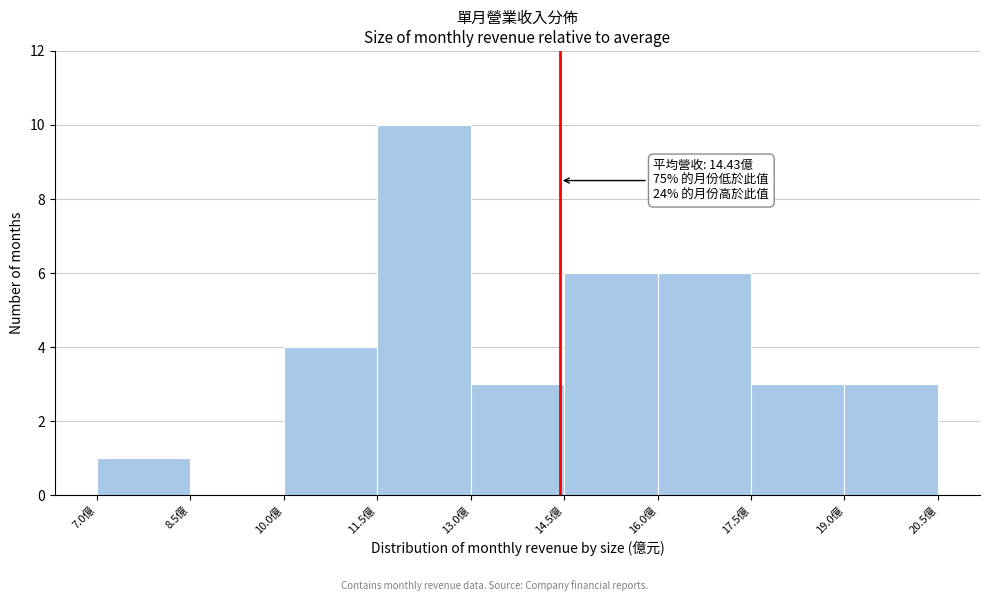

Which range on the x-axis has the tallest bar?

11.5 to 13.0